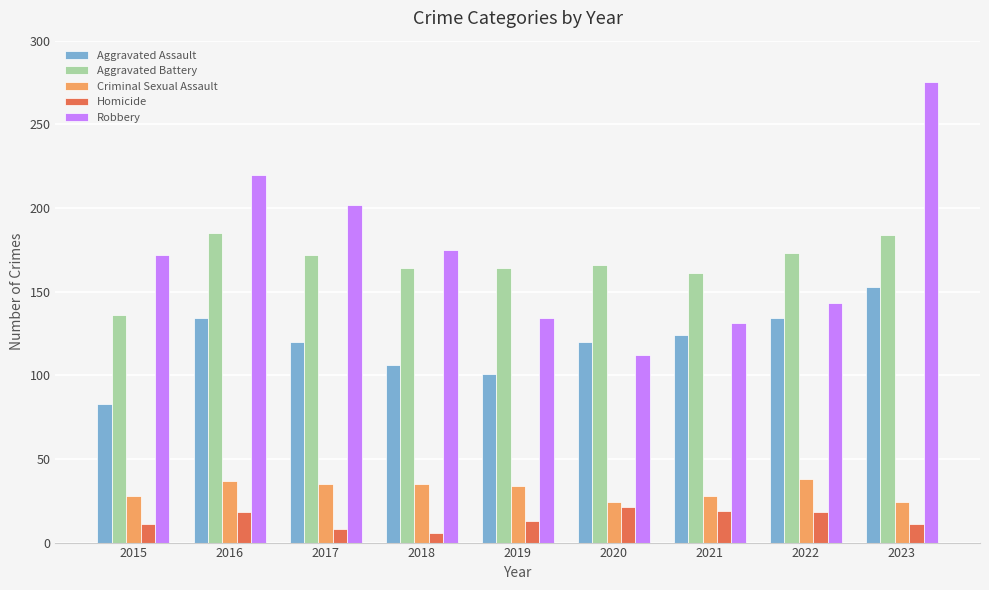

What is the smallest value displayed?

6